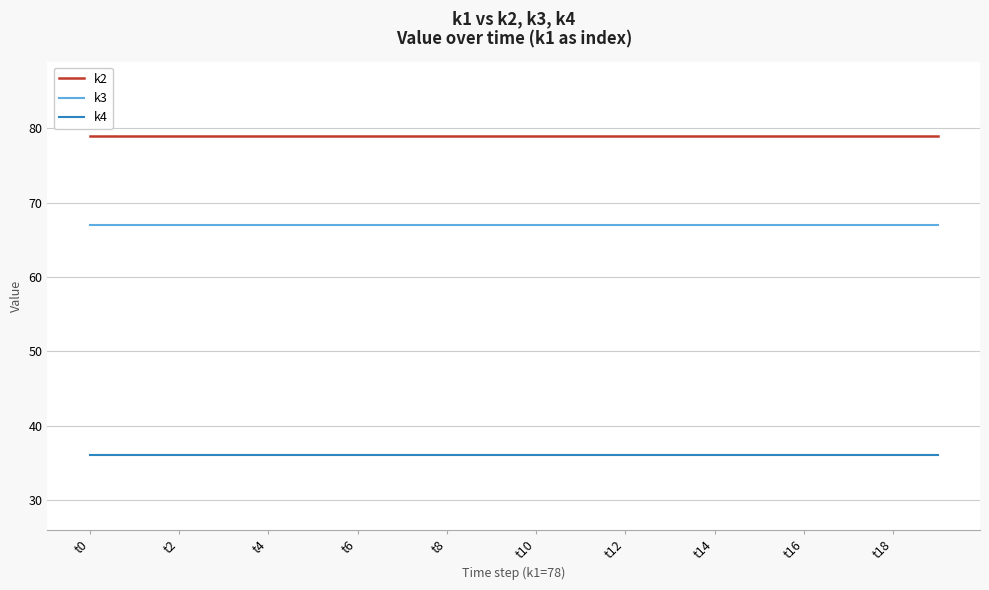

True or false: k4 and k2 cross at least once.

False